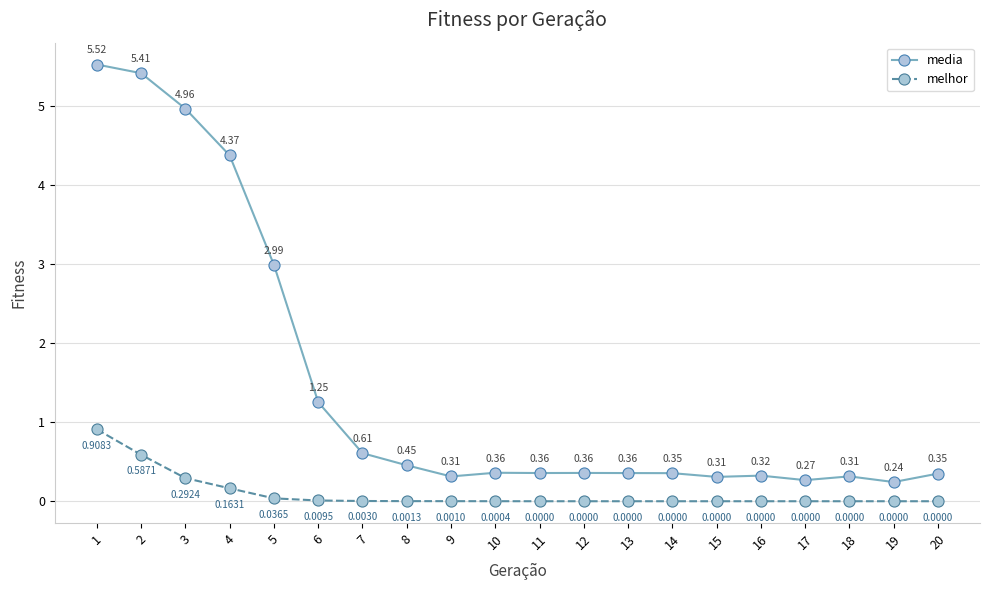

What is the greatest value displayed?

5.5